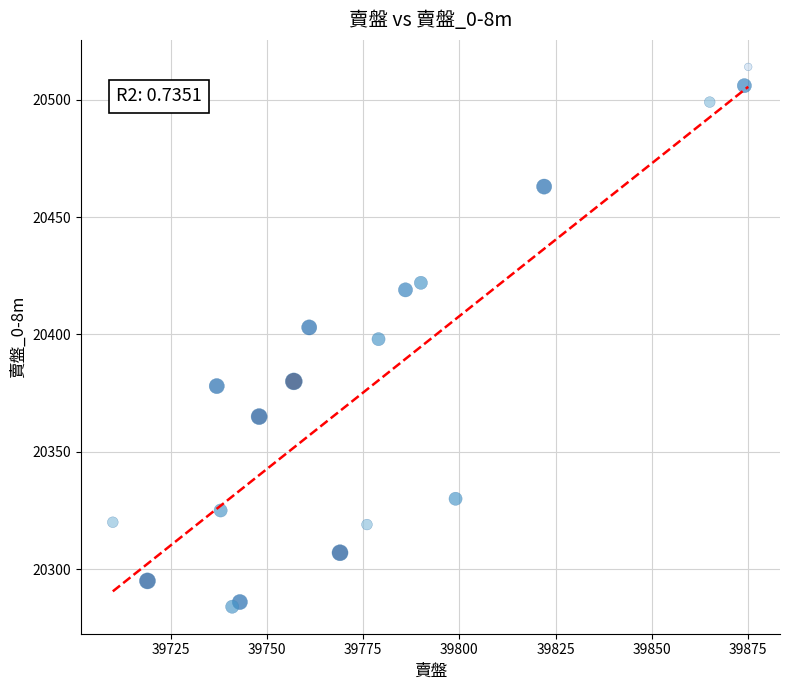

What is the range of X values (max minus min)?

165